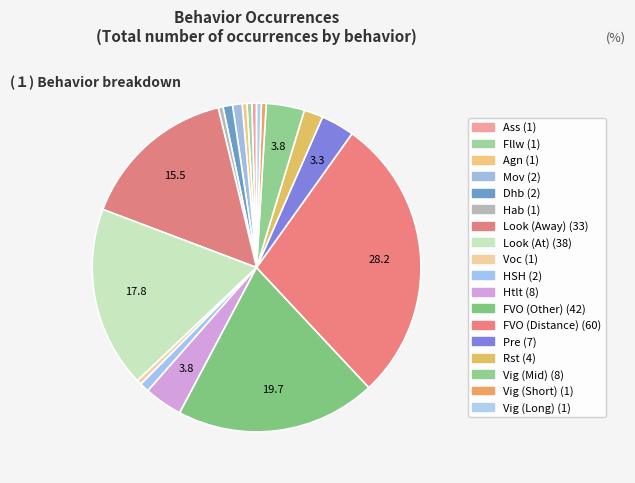

Which slice is the largest?

Distance (FVO)